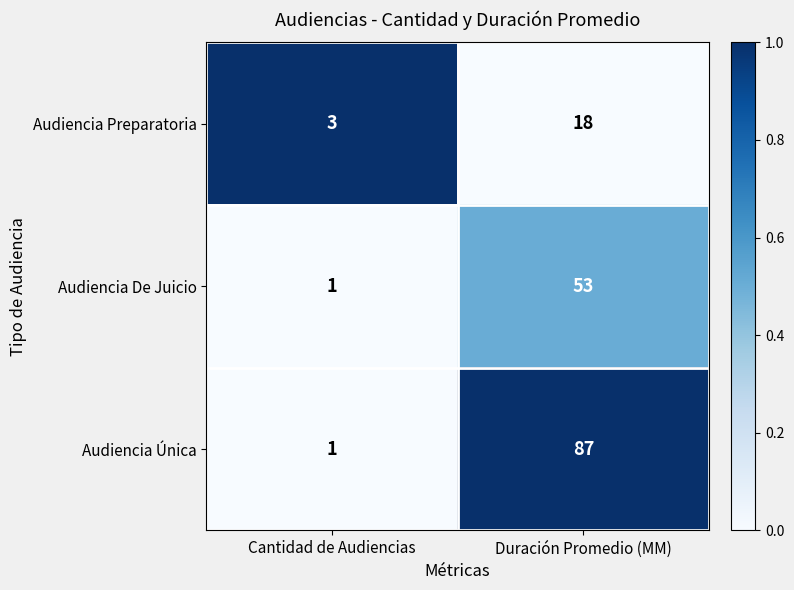

Is it true that Audiencia Preparatoria equals 3 at Cantidad de Audiencias?

True